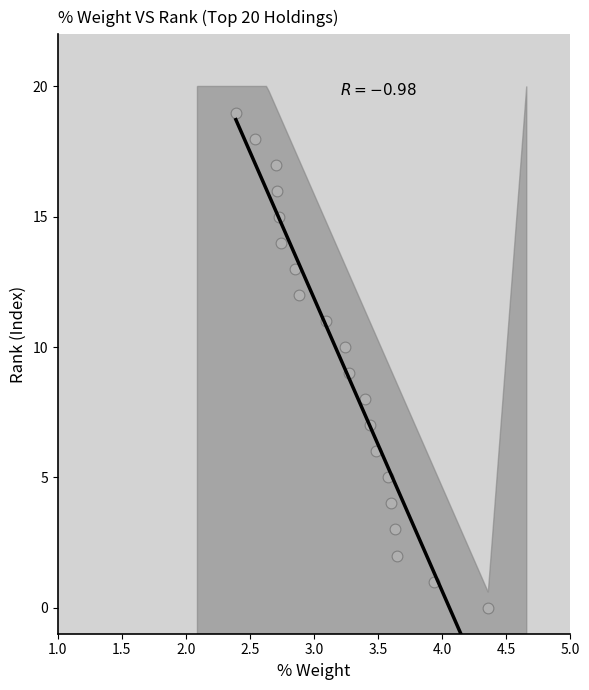

What is the range of Y values (max minus min)?

19